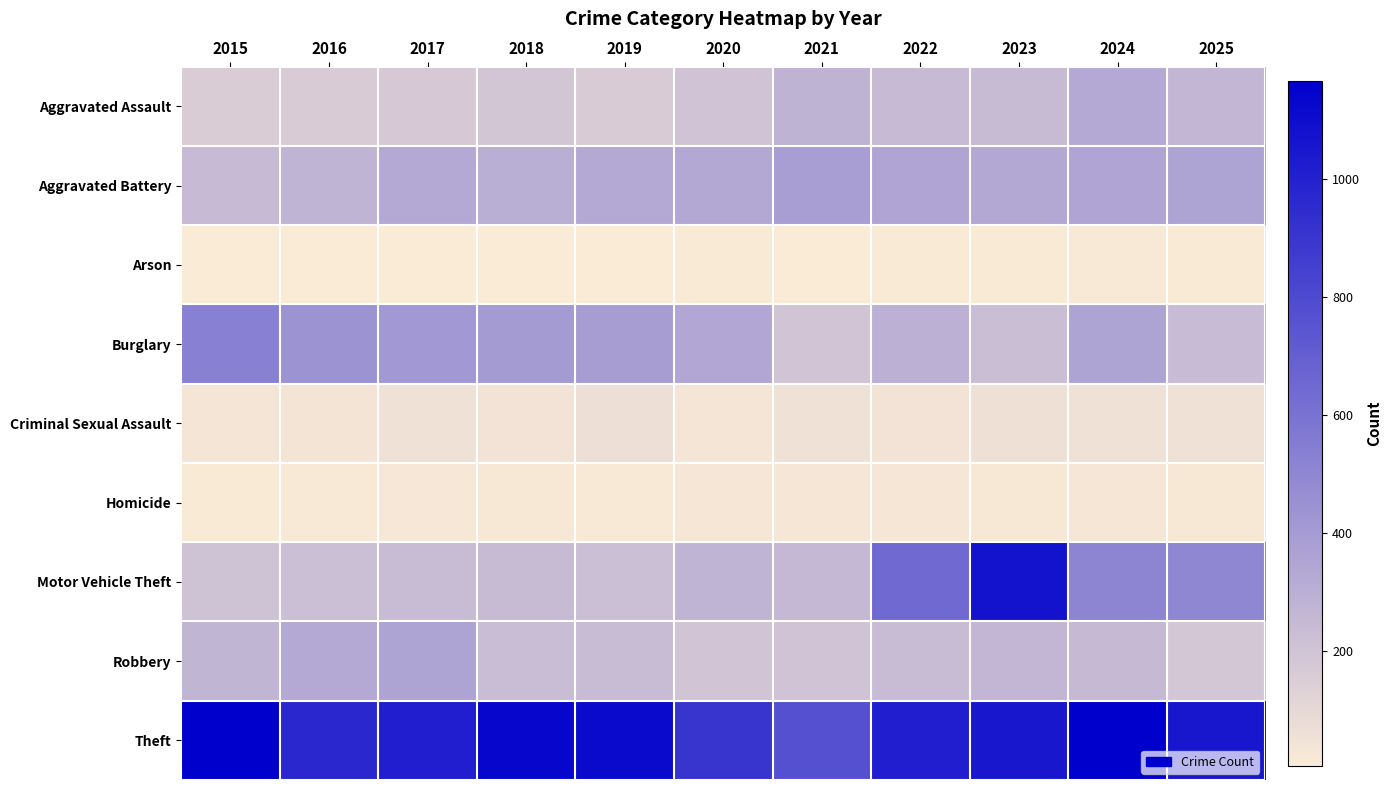

Reading left to right, extract all data points from this chart.

Aggravated Assault: 2015=157	2016=163	2017=171	2018=189	2019=162	2020=205	2021=279	2022=248	2023=245	2024=330	2025=265
Aggravated Battery: 2015=248	2016=277	2017=328	2018=307	2019=329	2020=337	2021=383	2022=353	2023=334	2024=351	2025=358
Arson: 2015=8	2016=6	2017=7	2018=6	2019=7	2020=12	2021=8	2022=11	2023=13	2024=18	2025=11
Burglary: 2015=535	2016=437	2017=411	2018=400	2019=390	2020=345	2021=193	2022=296	2023=228	2024=357	2025=240
Criminal Sexual Assault: 2015=34	2016=38	2017=53	2018=46	2019=63	2020=37	2021=52	2022=45	2023=59	2024=54	2025=52
Homicide: 2015=14	2016=18	2017=26	2018=21	2019=18	2020=32	2021=30	2022=32	2023=20	2024=30	2025=20
Motor Vehicle Theft: 2015=207	2016=222	2017=236	2018=245	2019=220	2020=278	2021=258	2022=644	2023=1073	2024=510	2025=497
Robbery: 2015=273	2016=328	2017=359	2018=232	2019=237	2020=201	2021=205	2022=233	2023=268	2024=251	2025=182
Theft: 2015=1167	2016=968	2017=1016	2018=1134	2019=1113	2020=901	2021=769	2022=1017	2023=1045	2024=1164	2025=1050